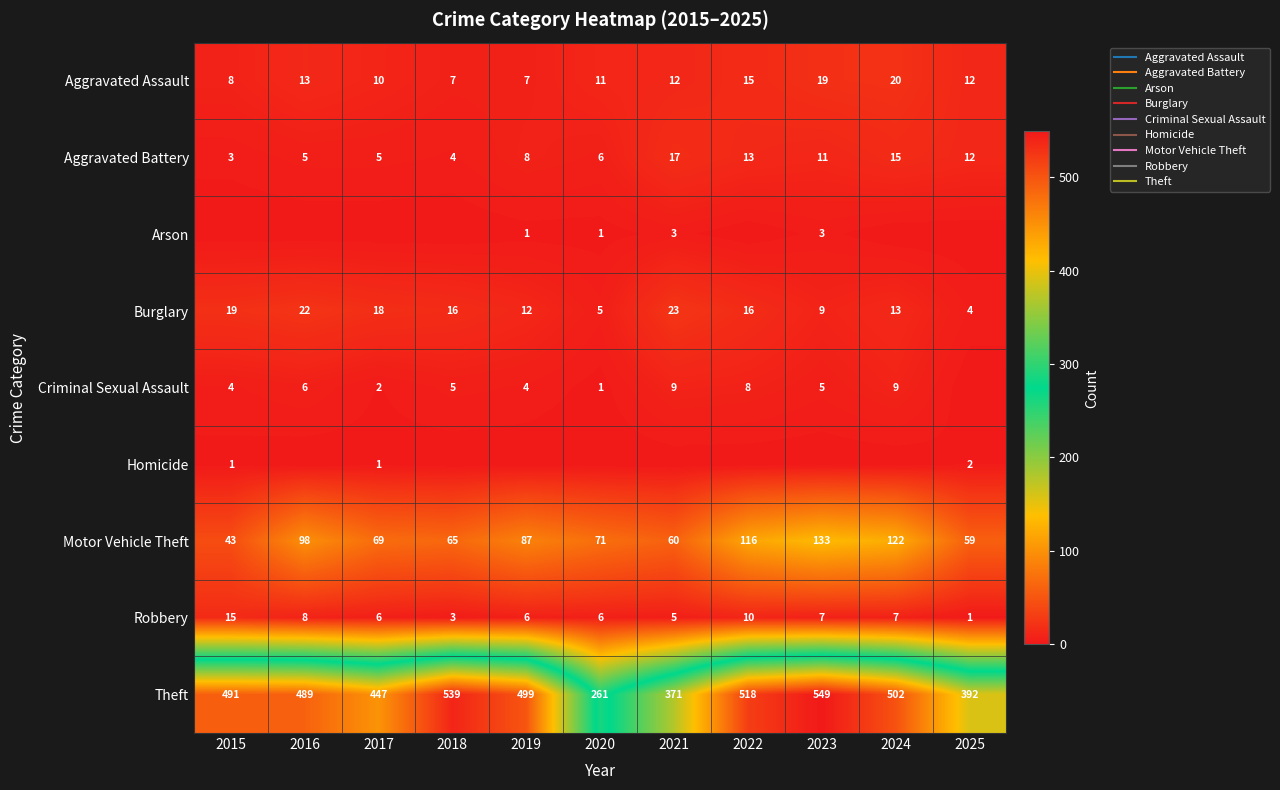

The Homicide series shows 1 at 2015. True or false?

True